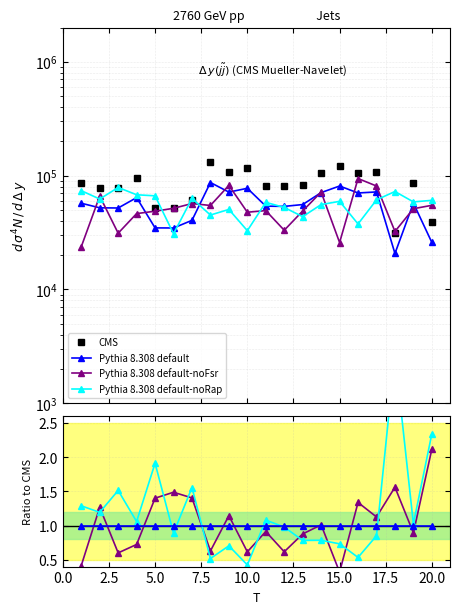

What are all the series names shown in the legend?

CMS, Pythia 8.308 default, Pythia 8.308 default-noFsr, Pythia 8.308 default-noRap